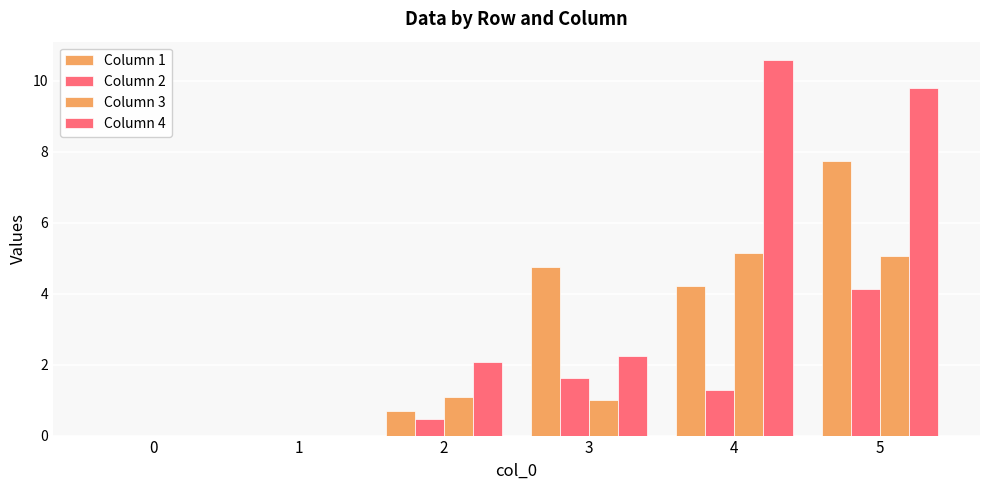

Are the bars horizontal?

No